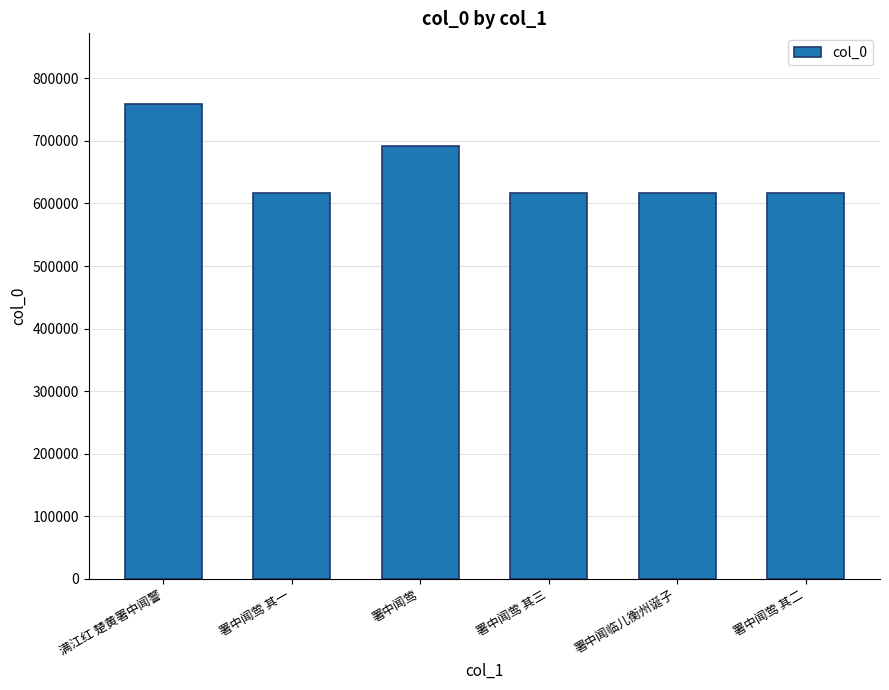

Between 署中闻莺 其二 and 署中闻莺, which is larger?

署中闻莺